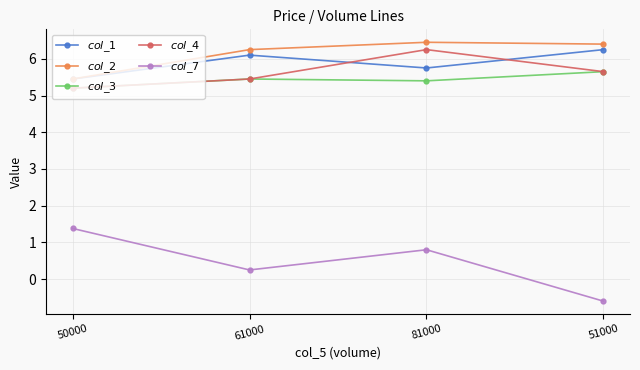

What is the difference between the highest and lowest values at 61000?

6.0